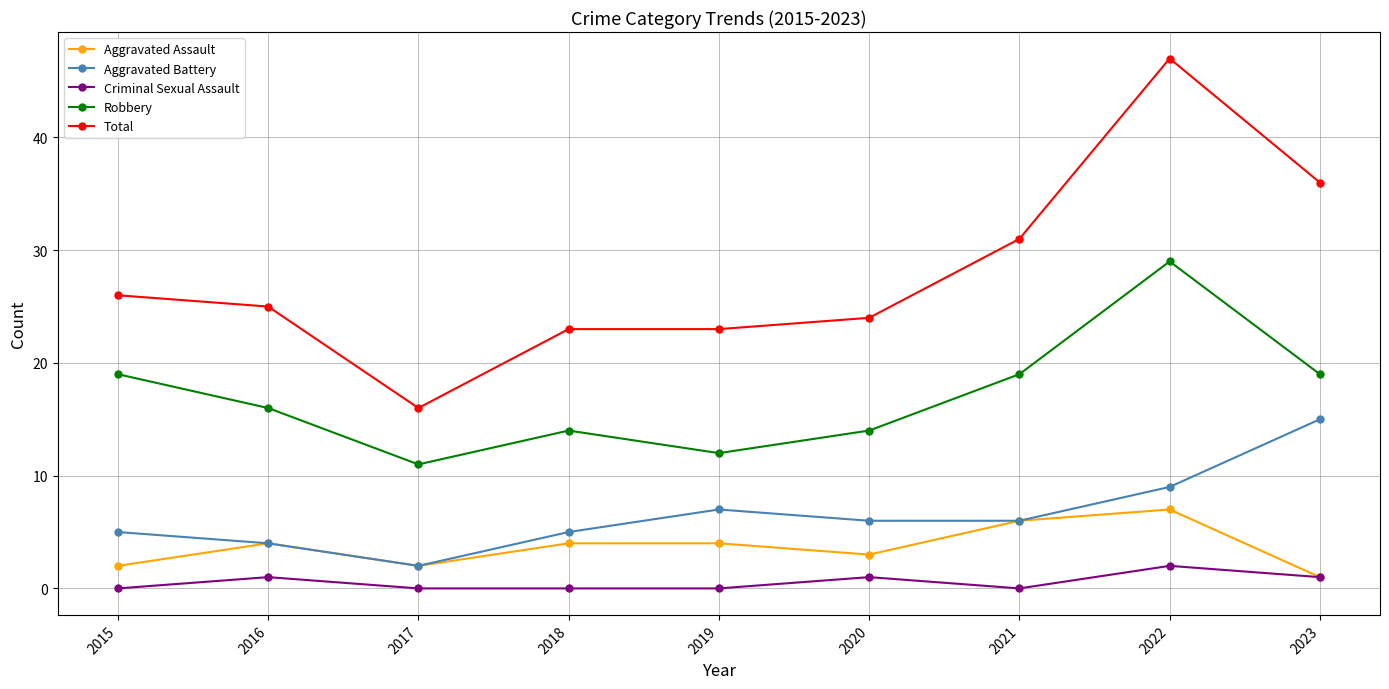

What is the total value across all series at 2020?

48